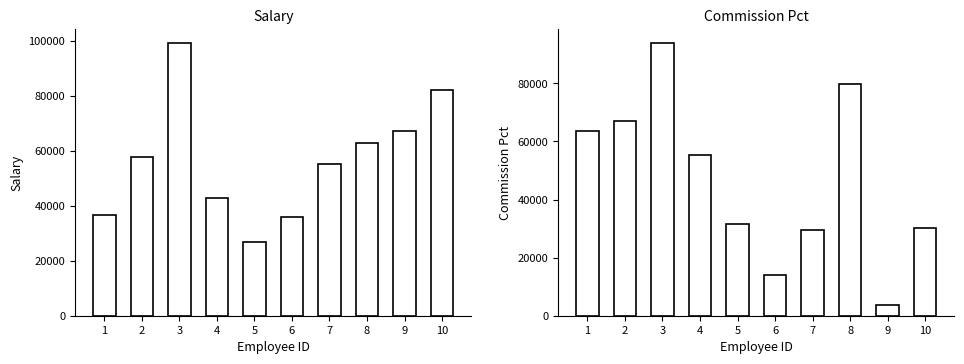

At how many categories does at least one series exceed 97115?

1